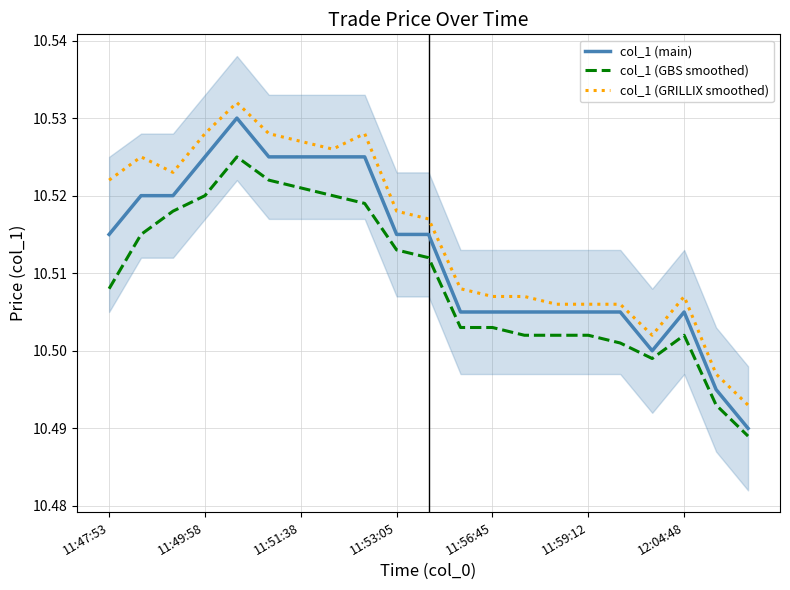

Does the chart have visible grid lines?

Yes